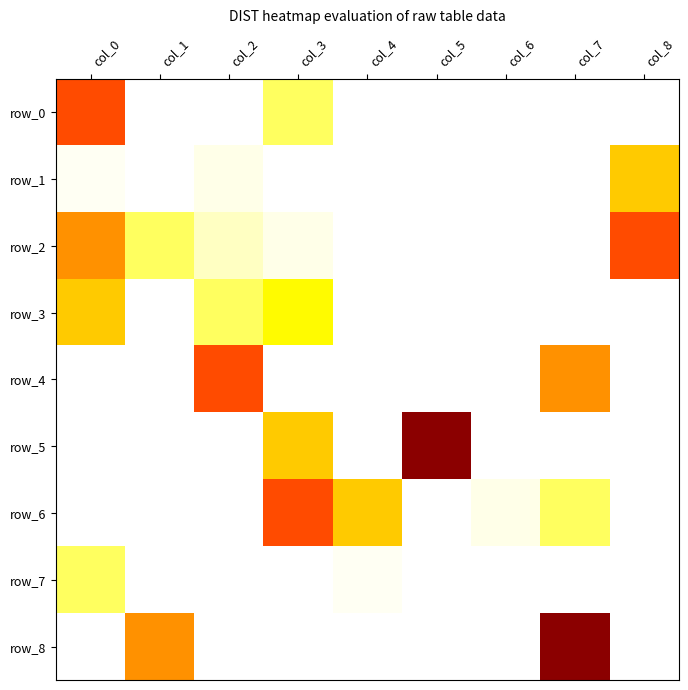

Is the value of row_1 at col_1 greater than the value of row_6 at col_1?

No